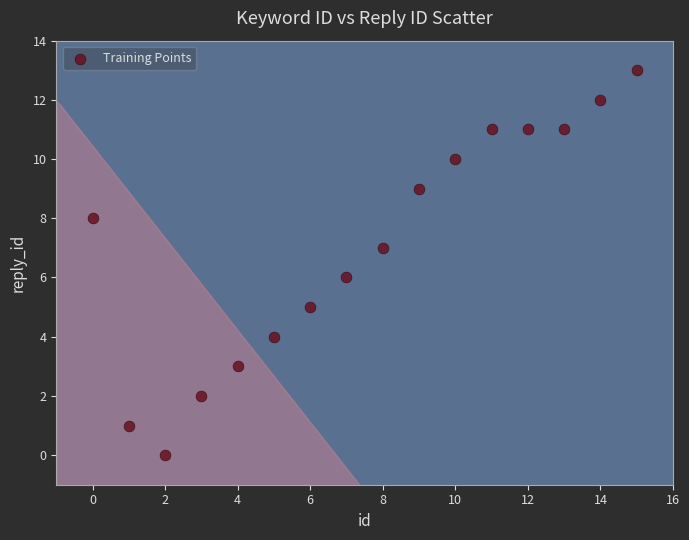

What is the range of Y values (max minus min)?

13